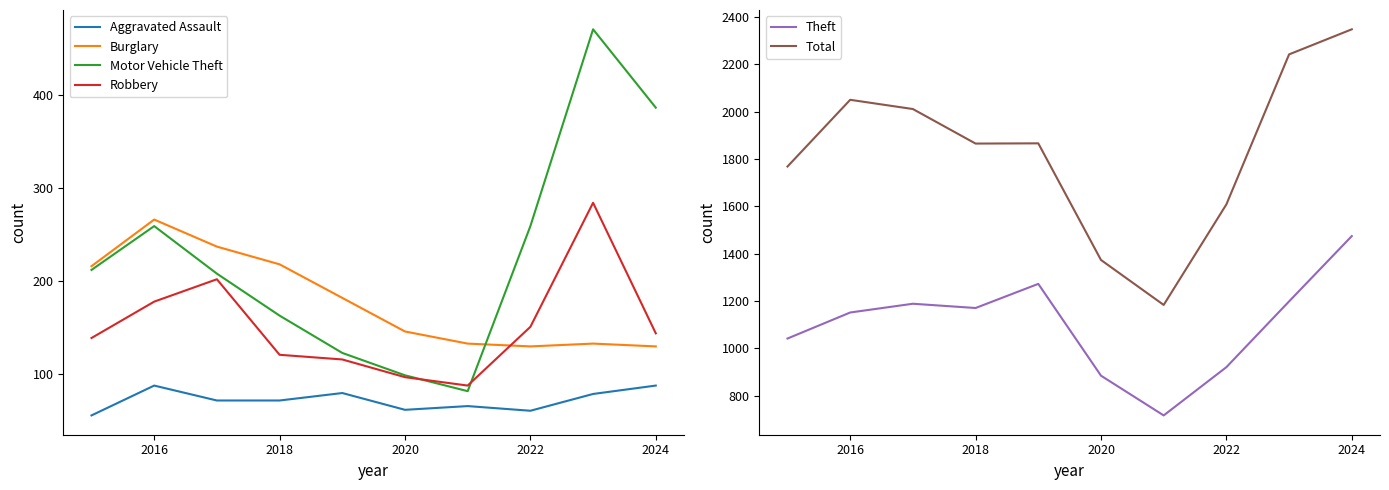

What is the lowest value of the Aggravated Assault series?

56